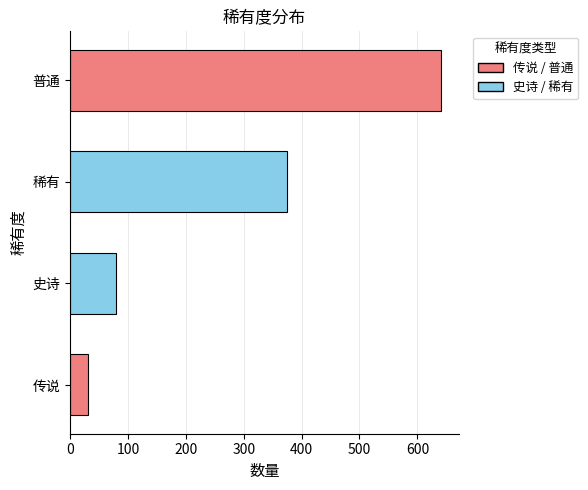

List the labels in order of value, largest first.

普通, 稀有, 史诗, 传说